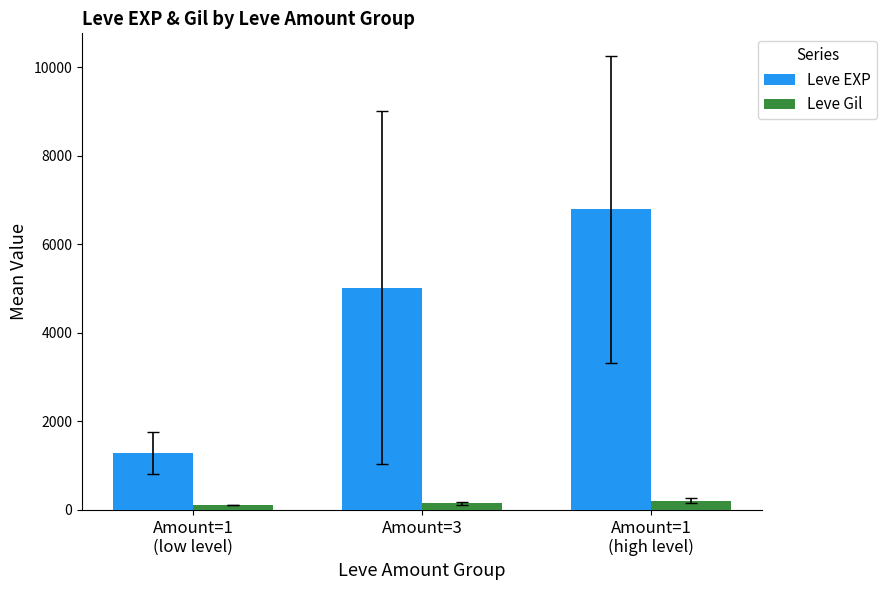

How many series are shown in this chart?

2